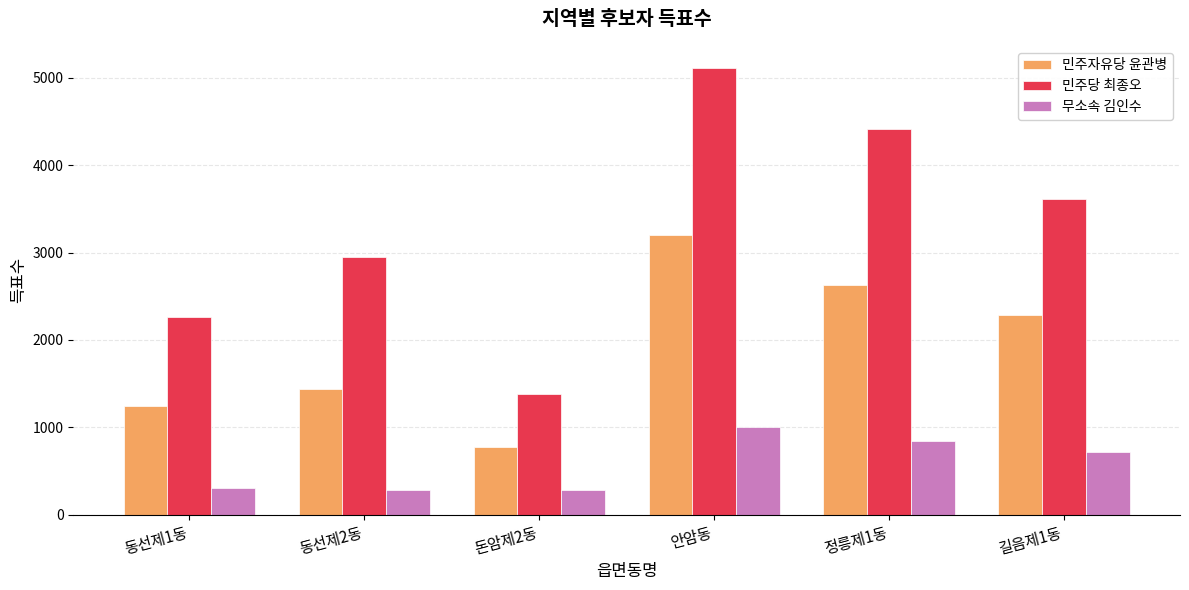

What is the difference between the maximum and minimum values in the 민주자유당 윤관병 series?

2432